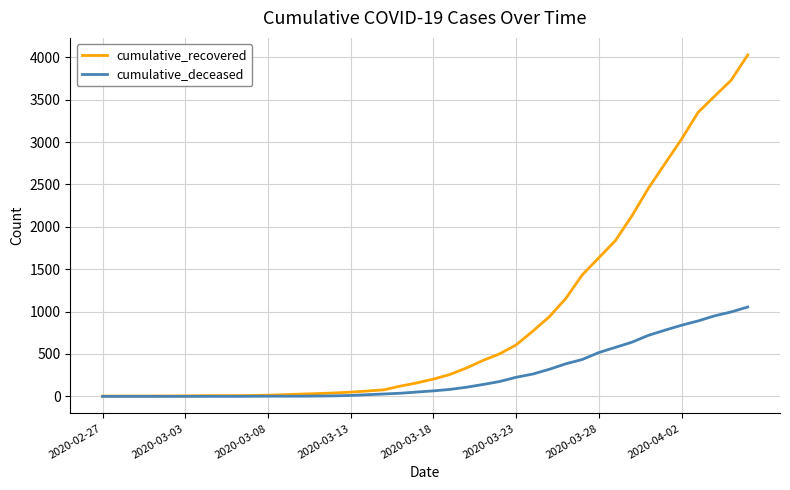

What is the sum of all cumulative_recovered values?

35775